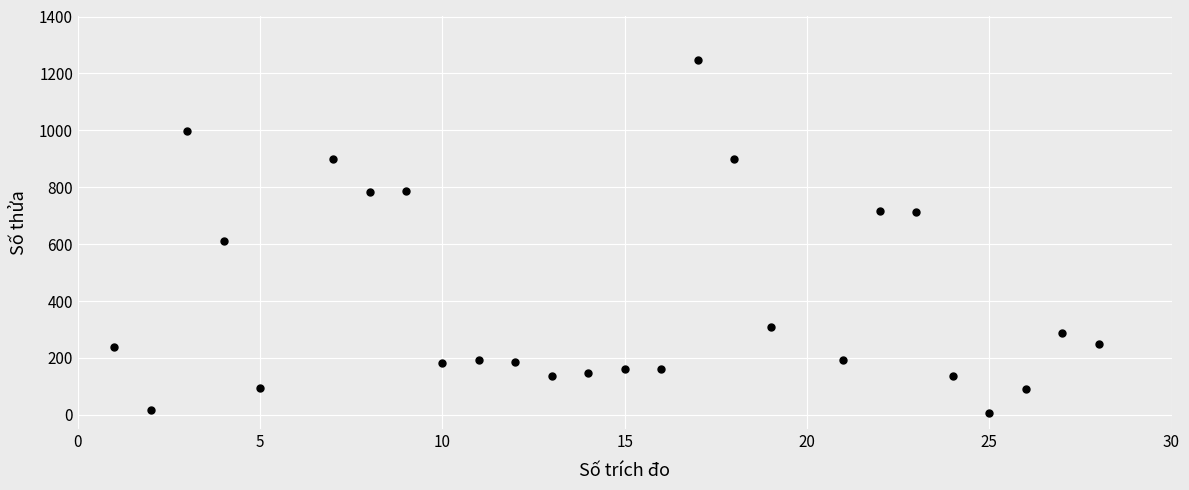

What is the range of Y values (max minus min)?

1242